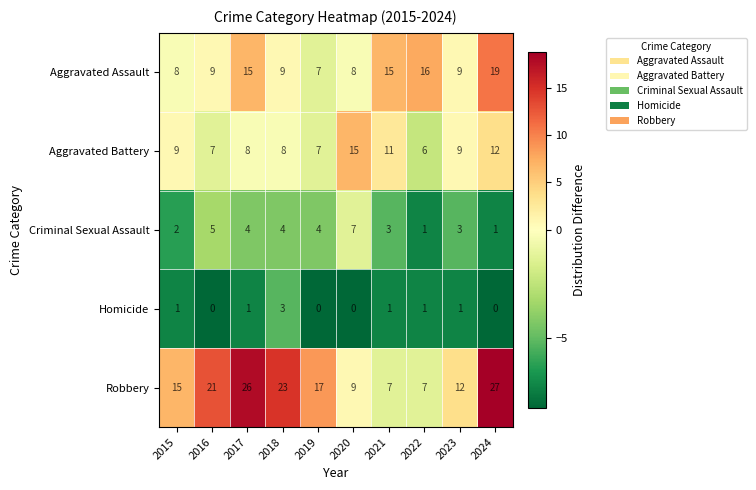

Between 2016 and 2020, which series saw the biggest shift?

Robbery